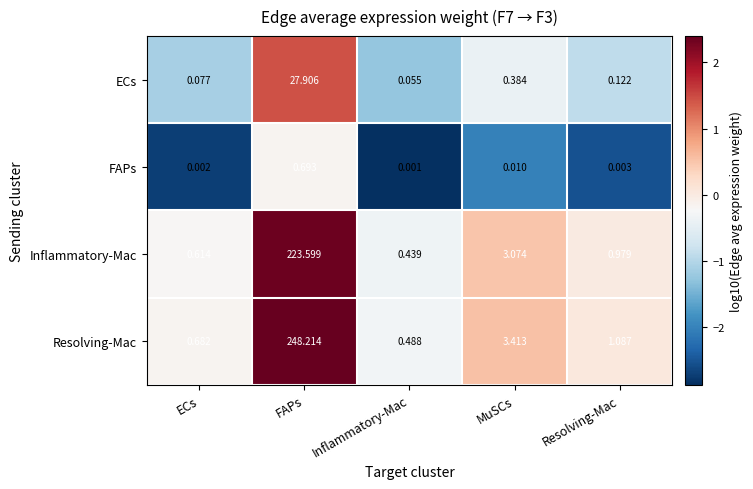

Rank the series by their maximum value, from highest to lowest.

Resolving-Mac, Inflammatory-Mac, ECs, FAPs